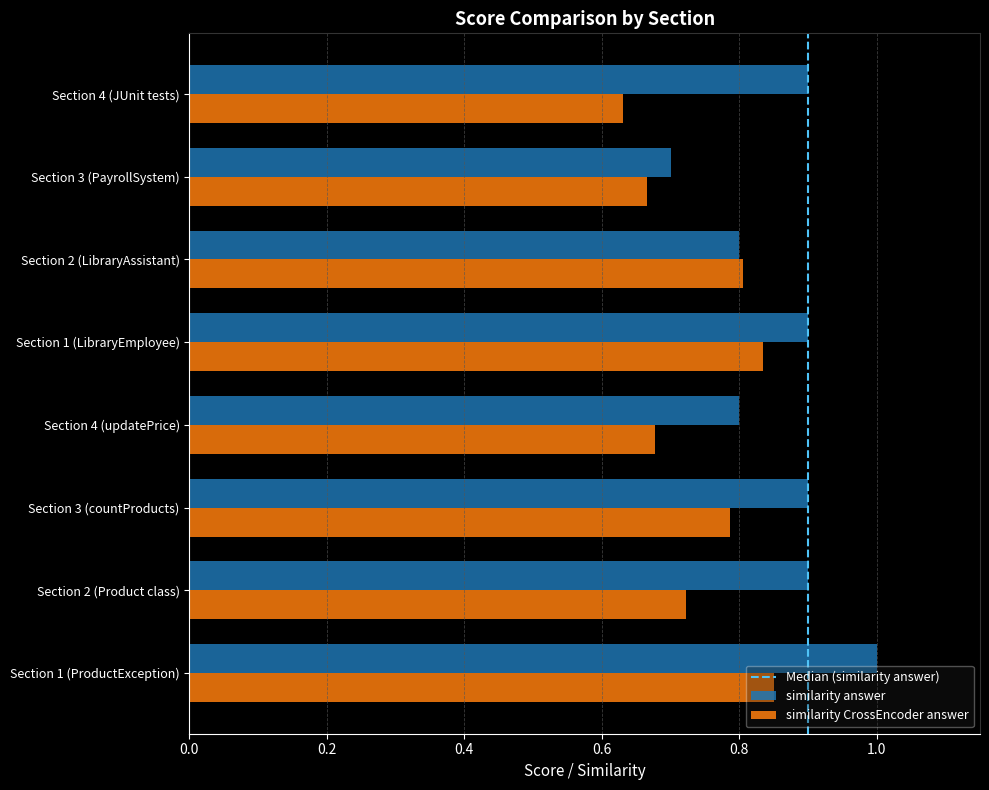

Between Section 2 (Product class) and Section 4 (JUnit tests), which series saw the biggest shift?

similarity CrossEncoder answer